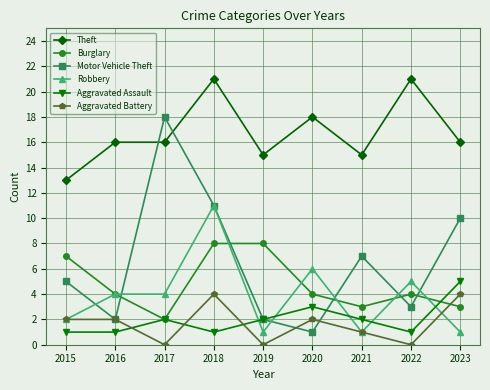

How many values in the Aggravated Battery series are below 2?

4